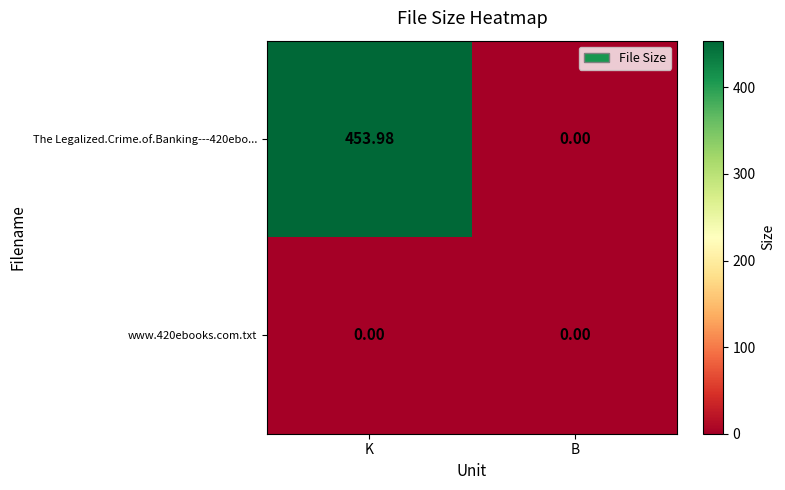

Between K and B, which series saw the biggest shift?

The Legalized.Crime.of.Banking---420ebo...